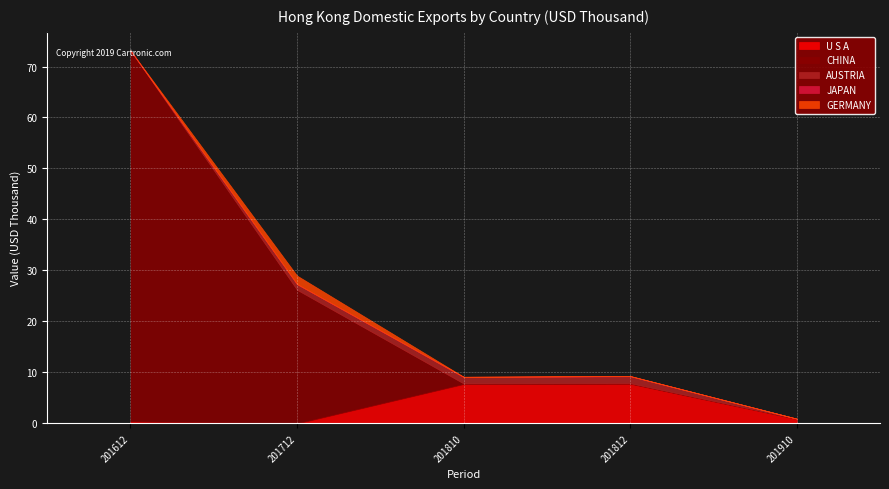

True or false: GERMANY and JAPAN cross at least once.

True